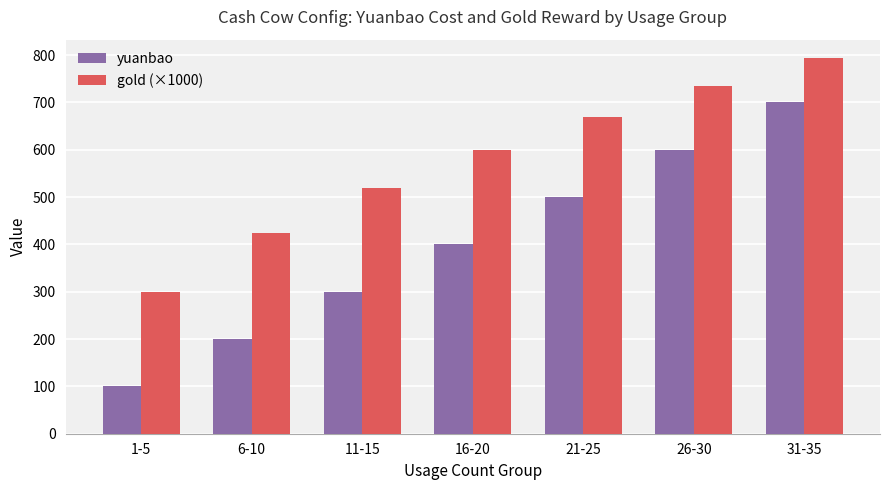

How many series are shown in this chart?

2